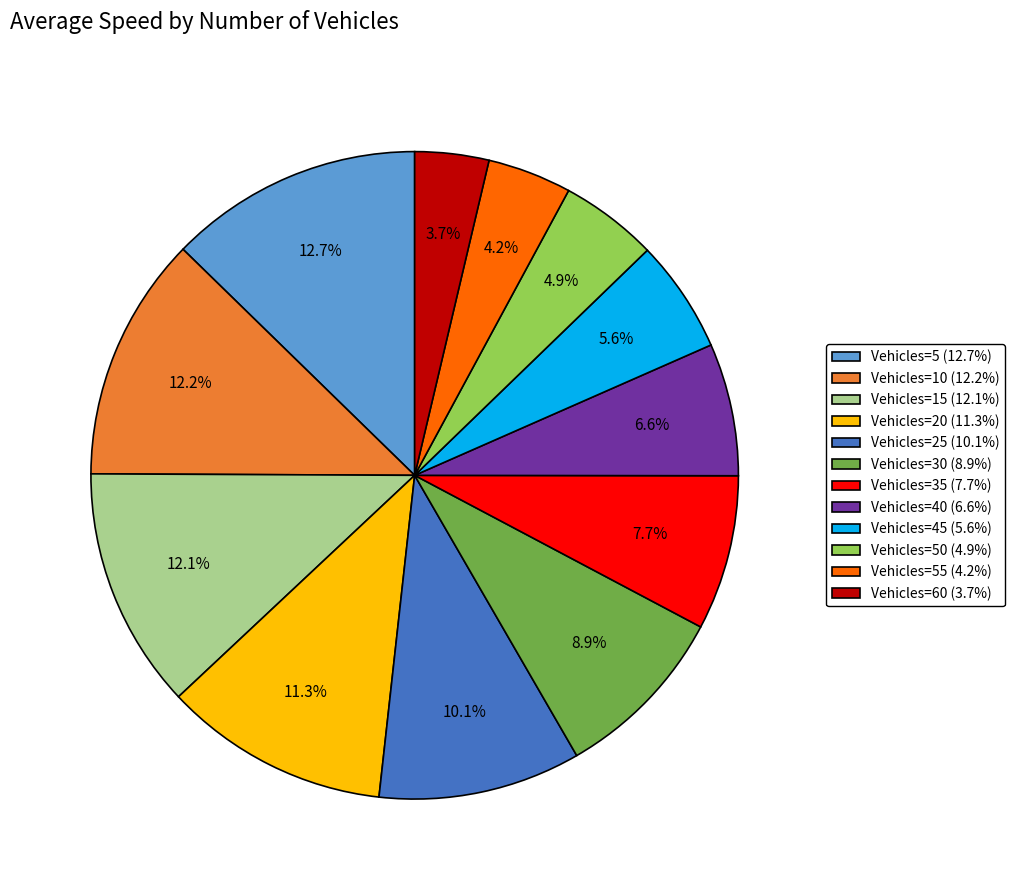

To the nearest percent, what is the difference between the largest and smallest slice percentages?

9%